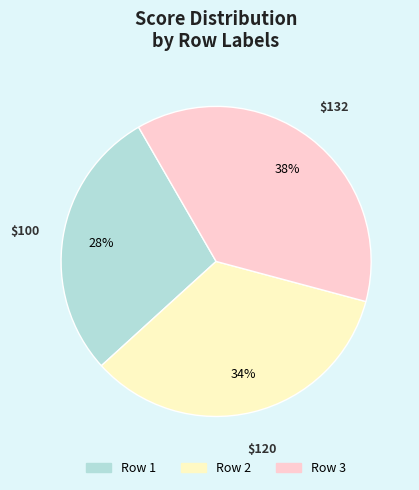

To the nearest percent, what is the average slice percentage?

33%